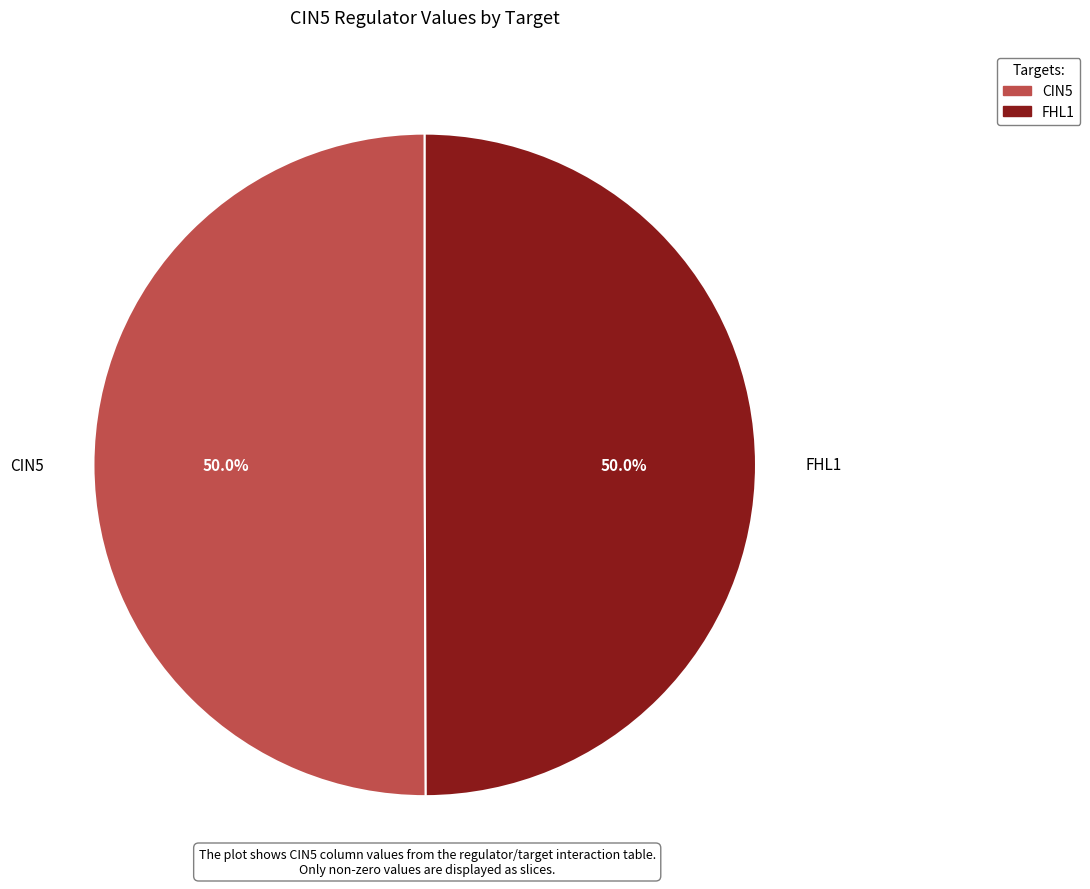

What percentage do FHL1 and CIN5 together represent?

100.0%